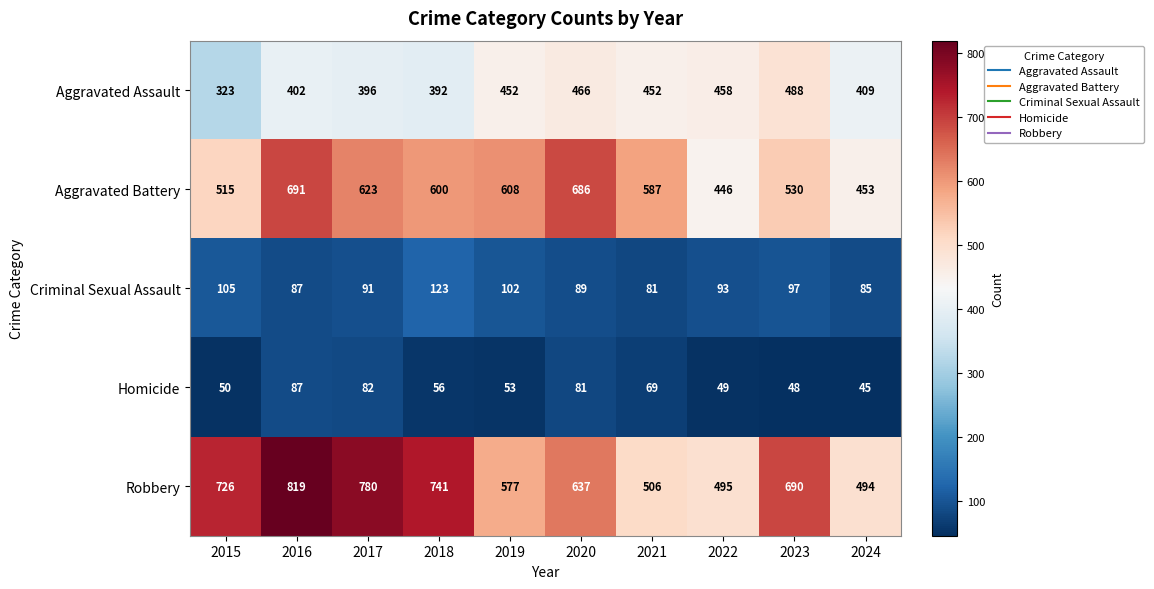

At which label does Robbery first exceed 690?

2015